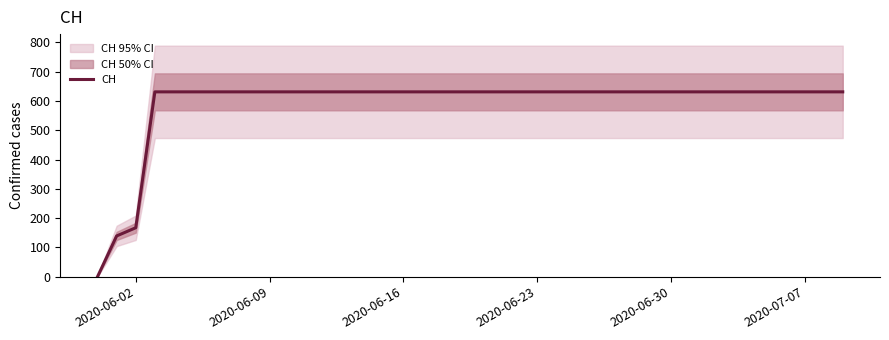

What is the maximum value for CH?

631